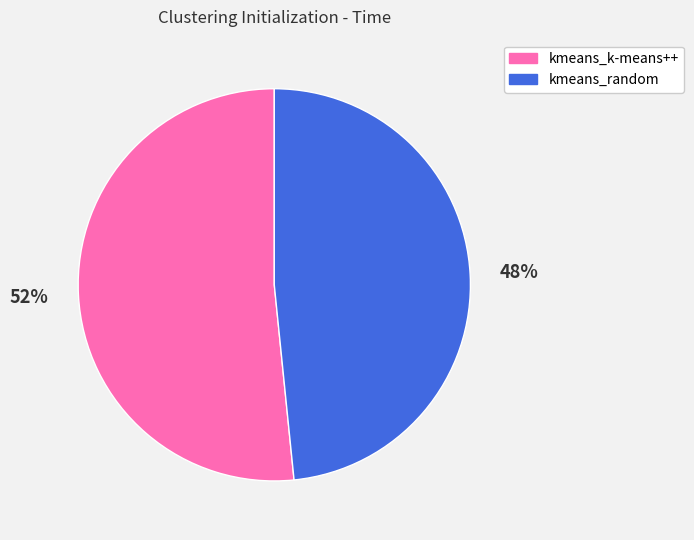

How many segments does this pie chart have?

2